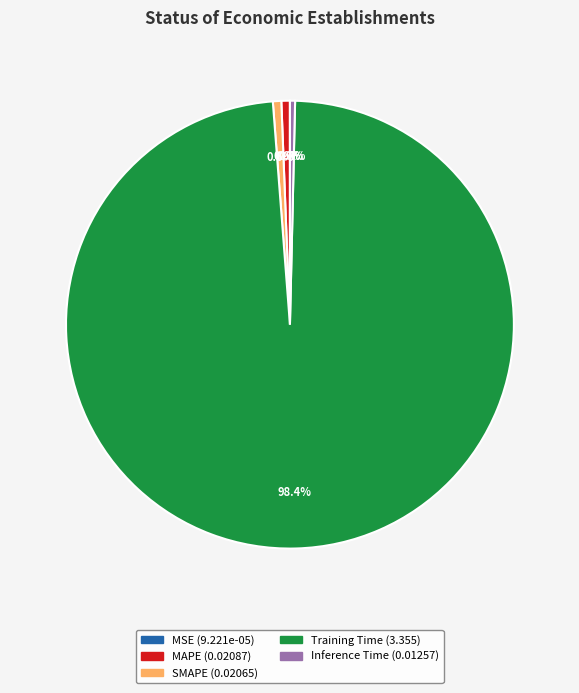

Is there a majority slice in this chart?

Yes